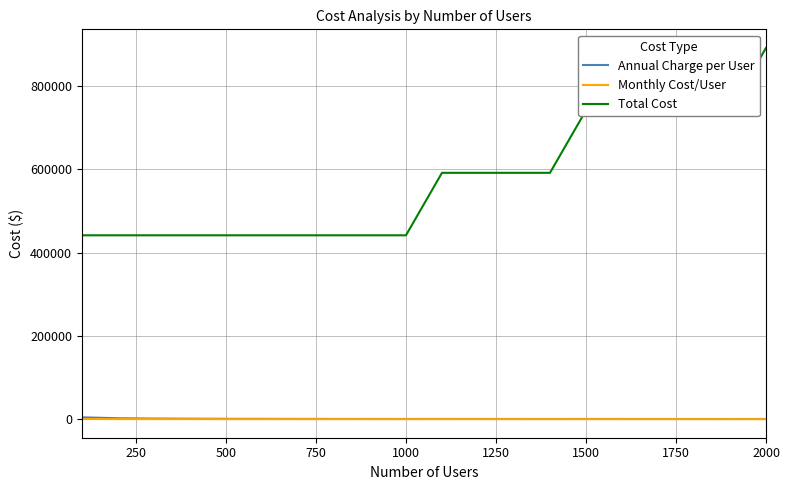

Count the number of data series in this chart.

3